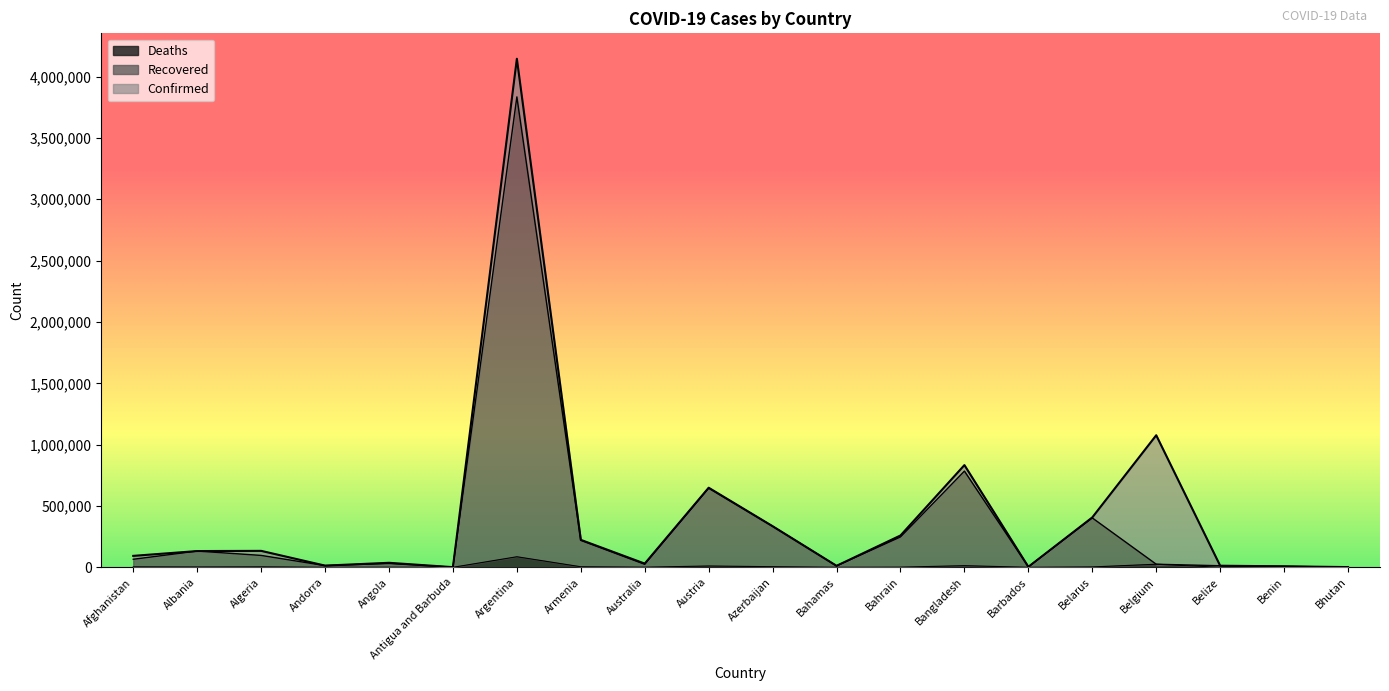

What is the difference between the maximum and minimum values in the Deaths series?

86028